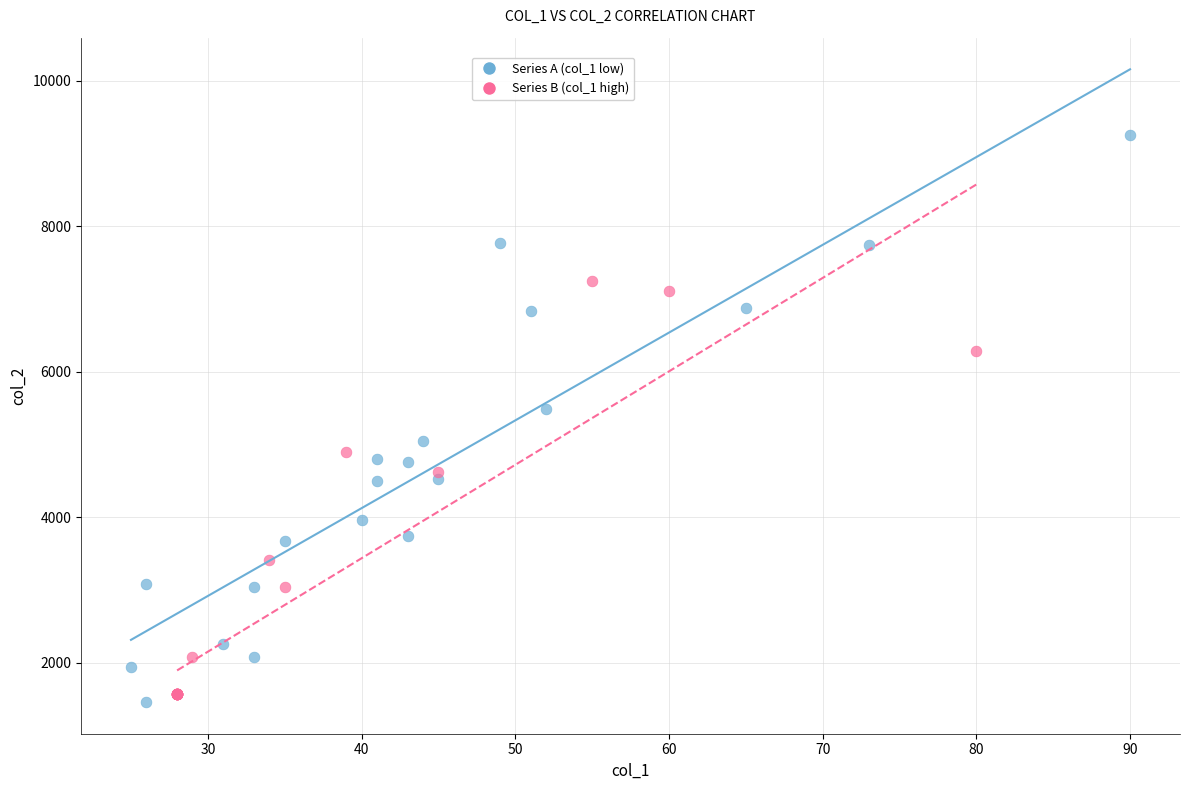

Which series reaches the maximum Y coordinate?

Series A (col_1 low)